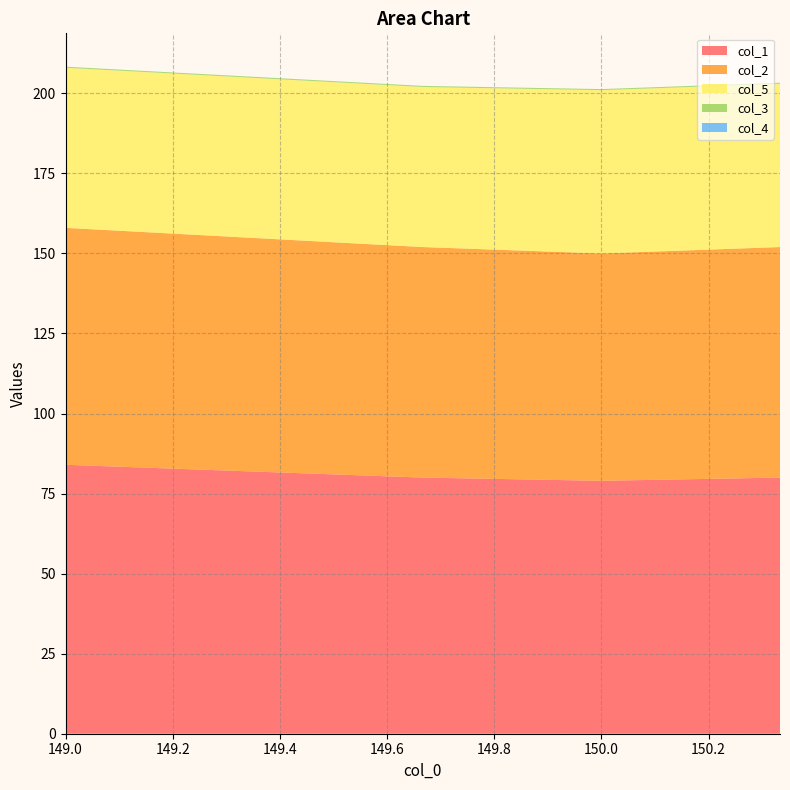

Reading left to right, extract all data points from this chart.

col_1: 149.0=84.0	149.33333333299998=82.0	149.66666666700002=80.0	150.0=79.0	150.33333333299998=80.0
col_2: 149.0=74.0	149.33333333299998=73.0	149.66666666700002=72.0	150.0=71.0	150.33333333299998=72.0
col_5: 149.0=50.0	149.33333333299998=50.0	149.66666666700002=50.0	150.0=51.0	150.33333333299998=51.0
col_3: 149.0=0.3	149.33333333299998=0.3	149.66666666700002=0.3	150.0=0.3	150.33333333299998=0.3
col_4: 149.0=0.0	149.33333333299998=0.0	149.66666666700002=0.0	150.0=0.0	150.33333333299998=0.0